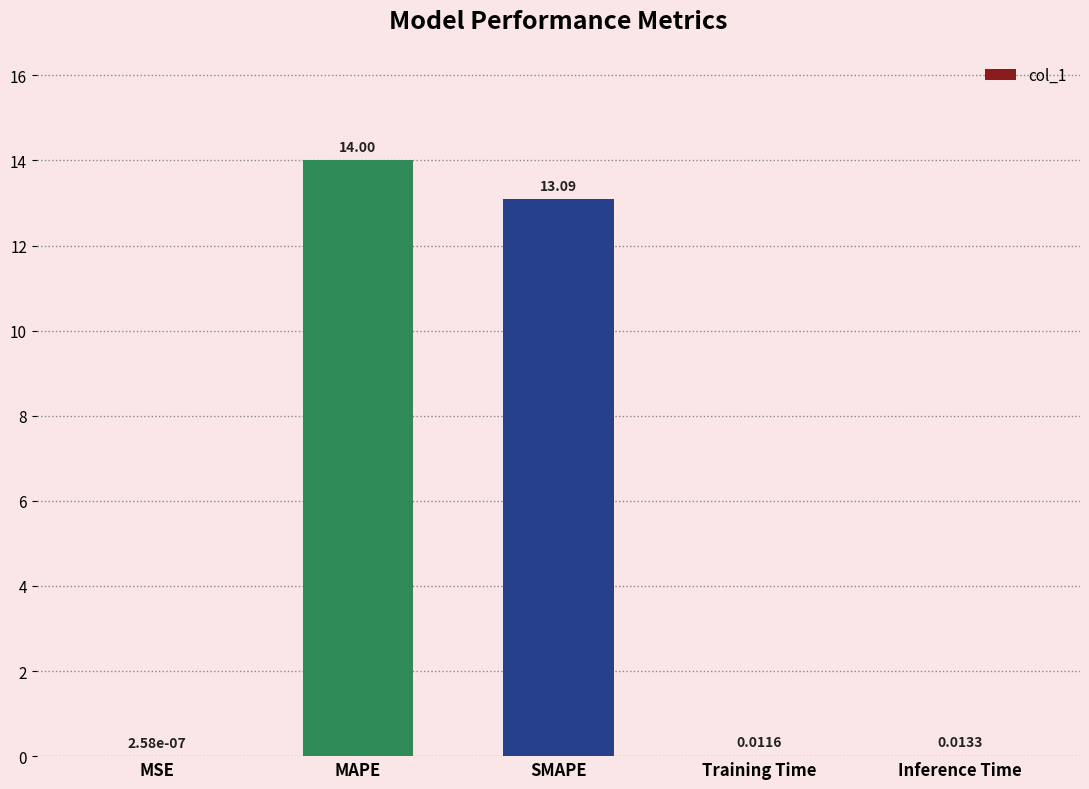

What is the sum of all values?

27.1